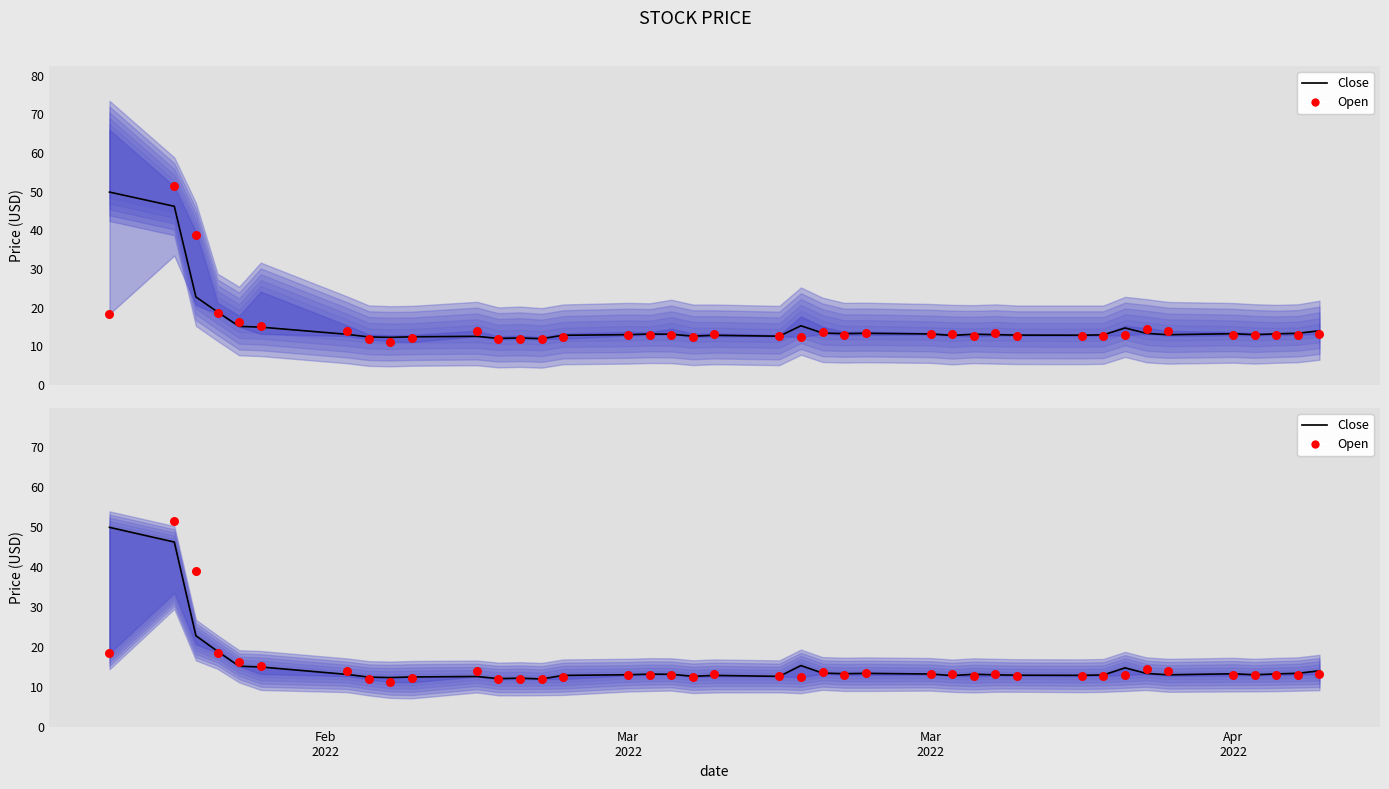

Which series has the largest total across all categories?

Close (line)